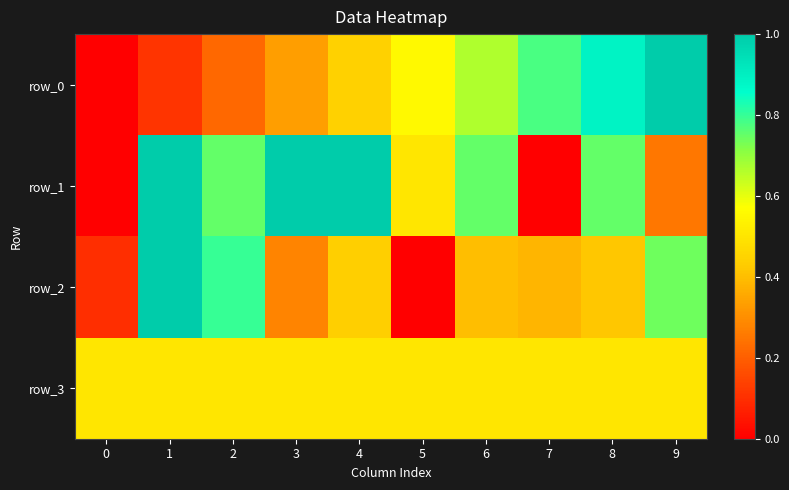

Which series has the widest spread of values?

row_0